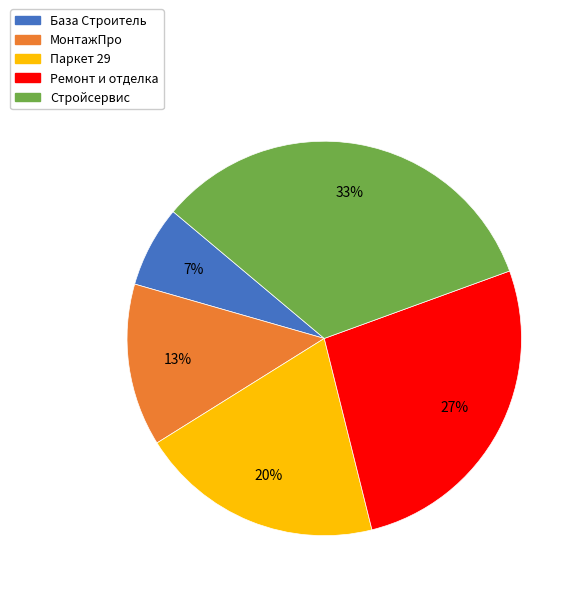

To the nearest percent, what is the combined percentage of Ремонт и отделка and Паркет 29?

47%